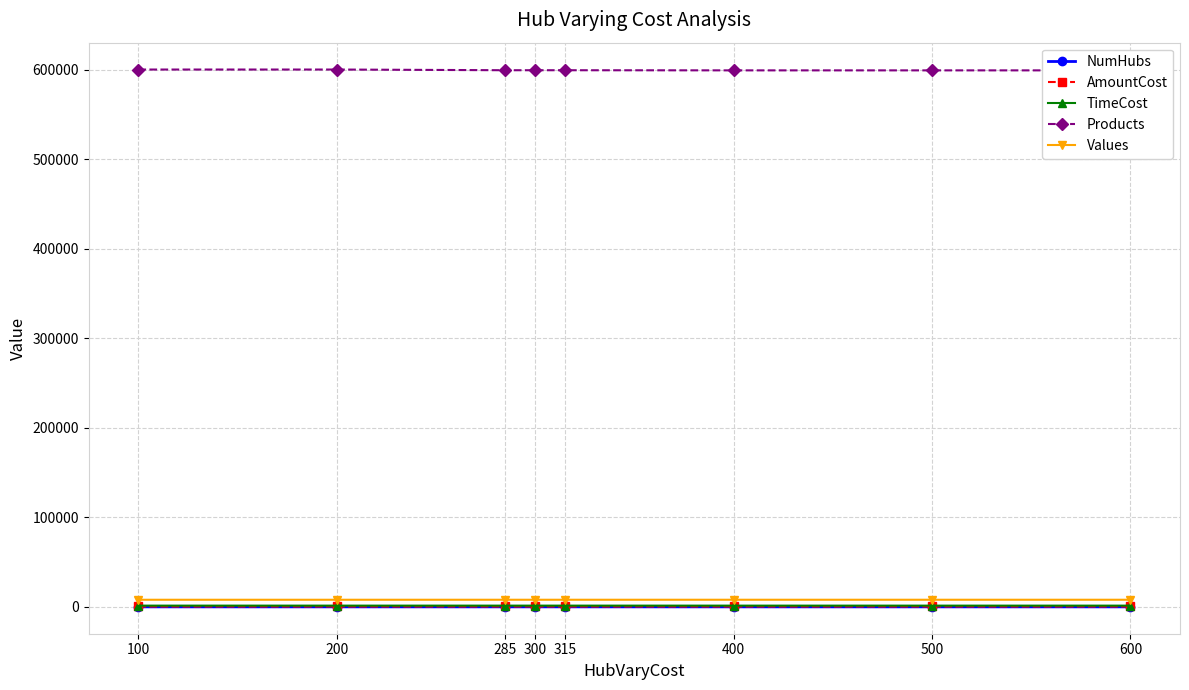

True or false: NumHubs has a value of 2.0 at 400.

True